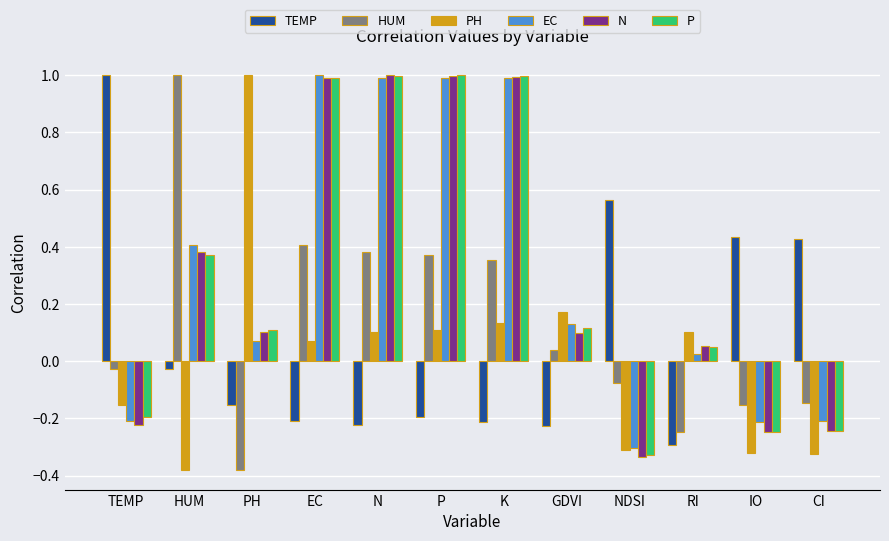

At how many categories does at least one series exceed 0?

12